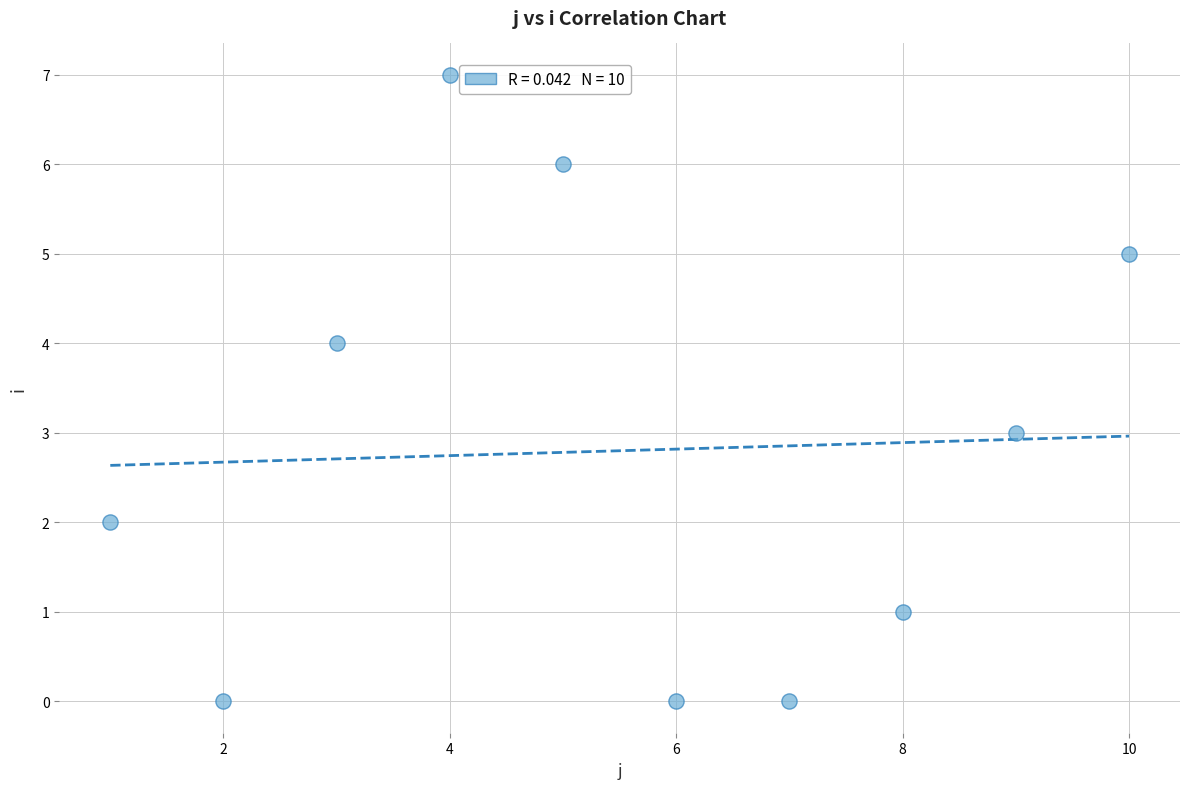

What is the average Y value?

3